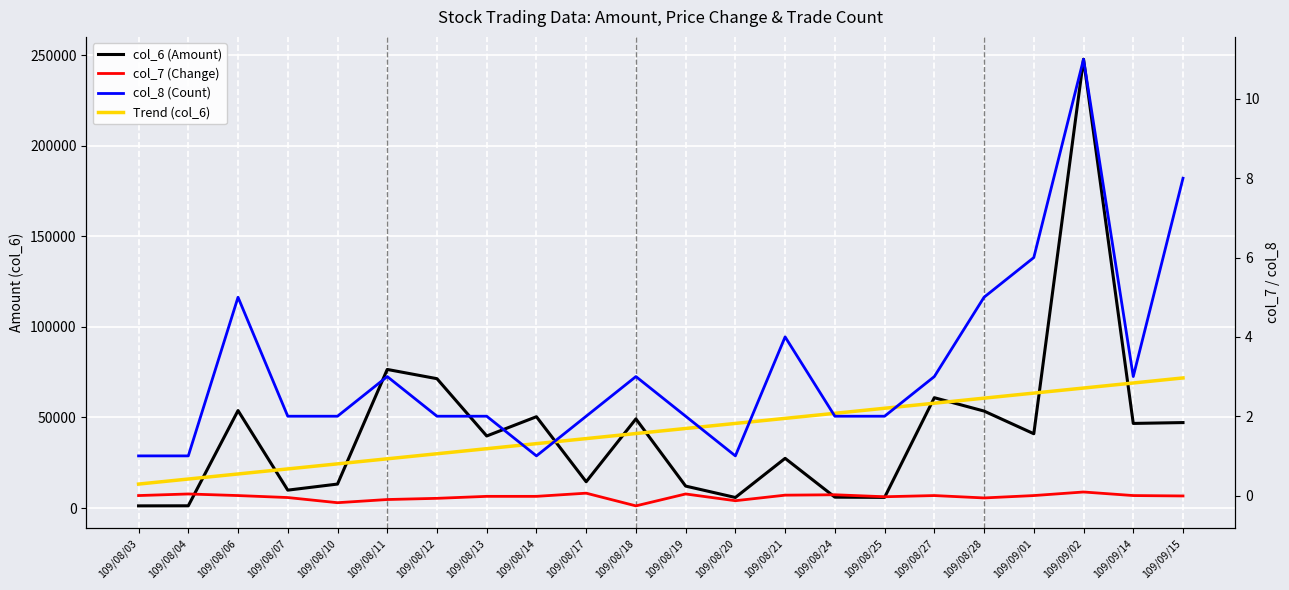

What are all the series names shown in the legend?

col_6 (Amount), Trend (col_6), col_7 (Change), col_8 (Count)